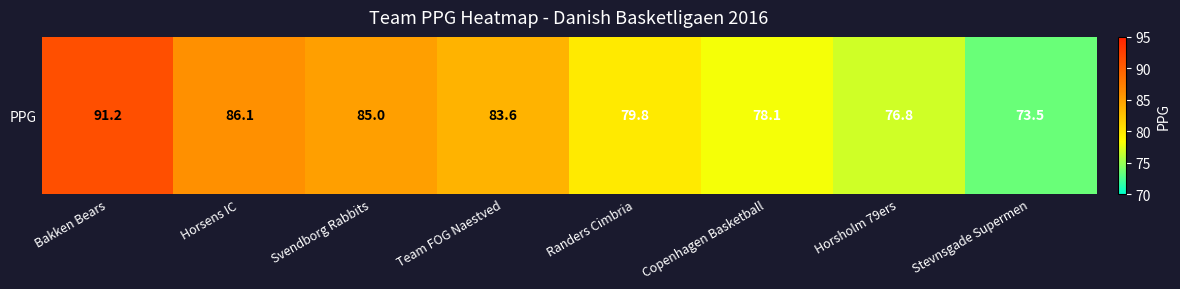

Reading left to right, extract all data points from this chart.

Bakken Bears=91.2	Horsens IC=86.1	Svendborg Rabbits=85.0	Team FOG Naestved=83.6	Randers Cimbria=79.8	Copenhagen Basketball=78.1	Horsholm 79ers=76.8	Stevnsgade Supermen=73.5